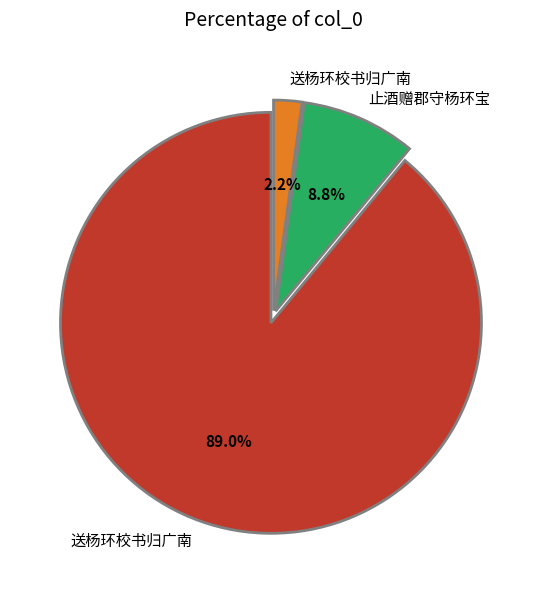

Does any single category account for the majority?

Yes